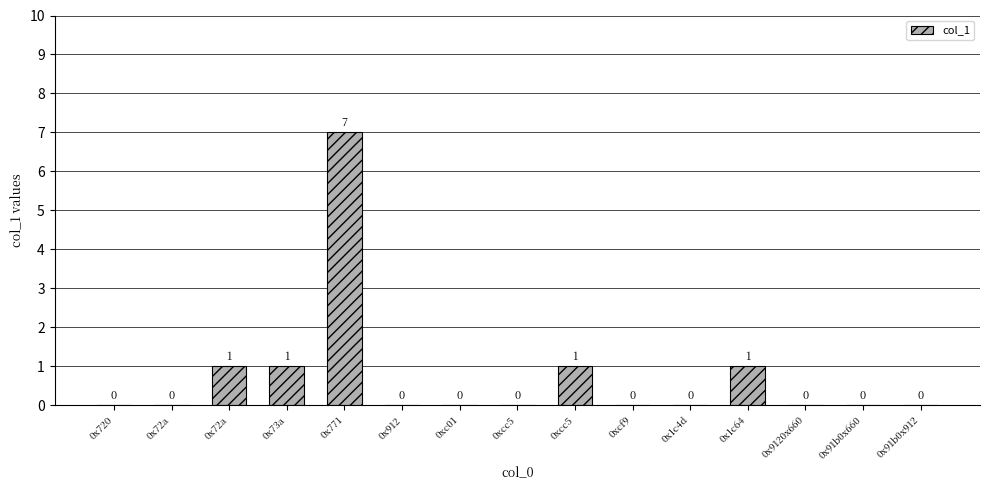

List the labels in order of value, largest first.

0x771, 0x72a, 0x73a, 0xcc5, 0x1c64, 0x720, 0x72a, 0x912, 0xc01, 0xcc5, 0xcf9, 0x1c4d, 0x9120x660, 0x91b0x660, 0x91b0x912